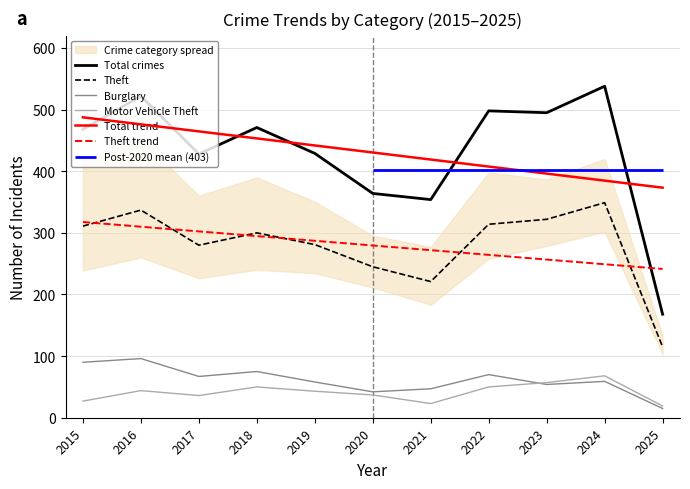

At which category is the sum across all series the highest?

2016